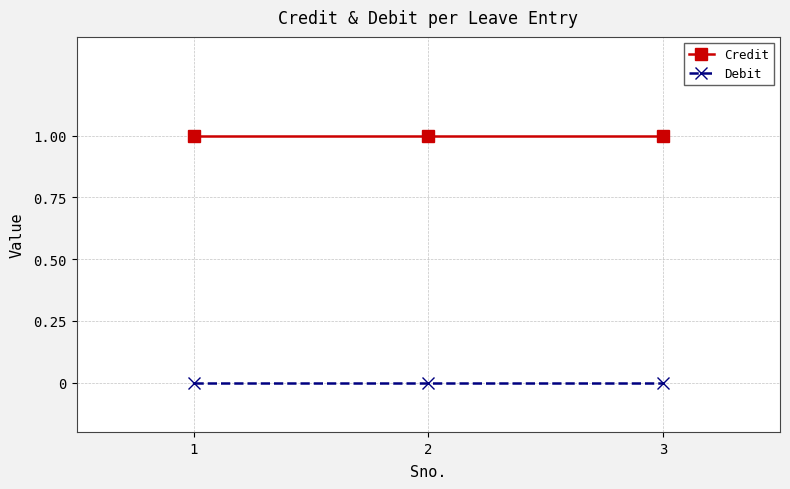

Rank the series by their maximum value, from highest to lowest.

Credit, Debit